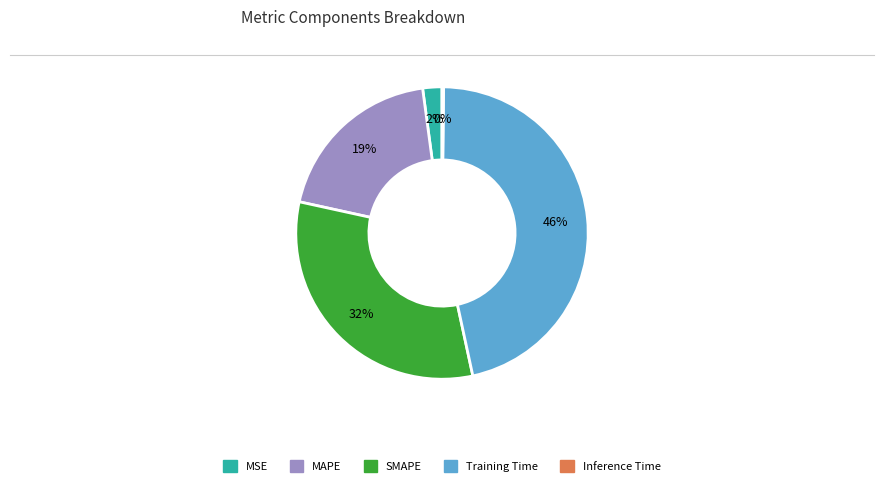

The MAPE slice represents 5% of the pie. True or false?

False